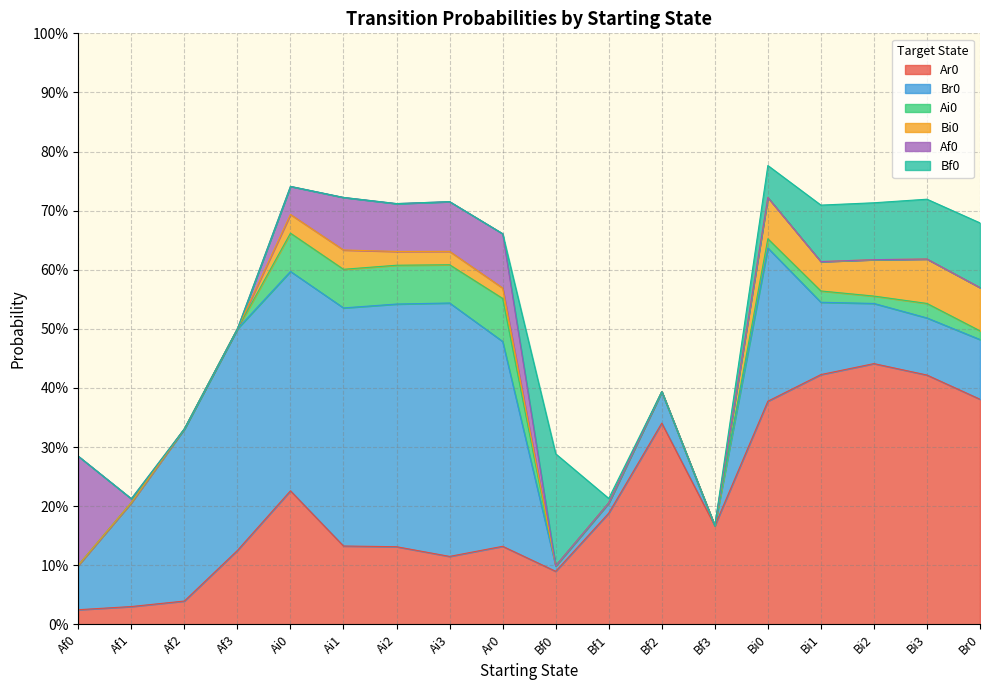

What is the label of the 9th point from the right?

Bf0